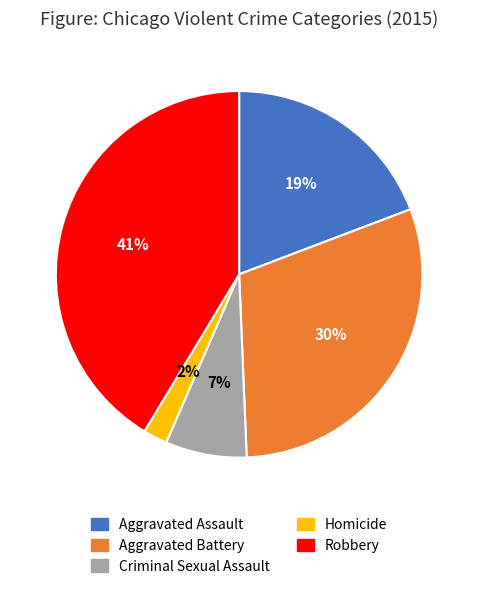

Combined, do Criminal Sexual Assault and Aggravated Battery account for over 50%?

No